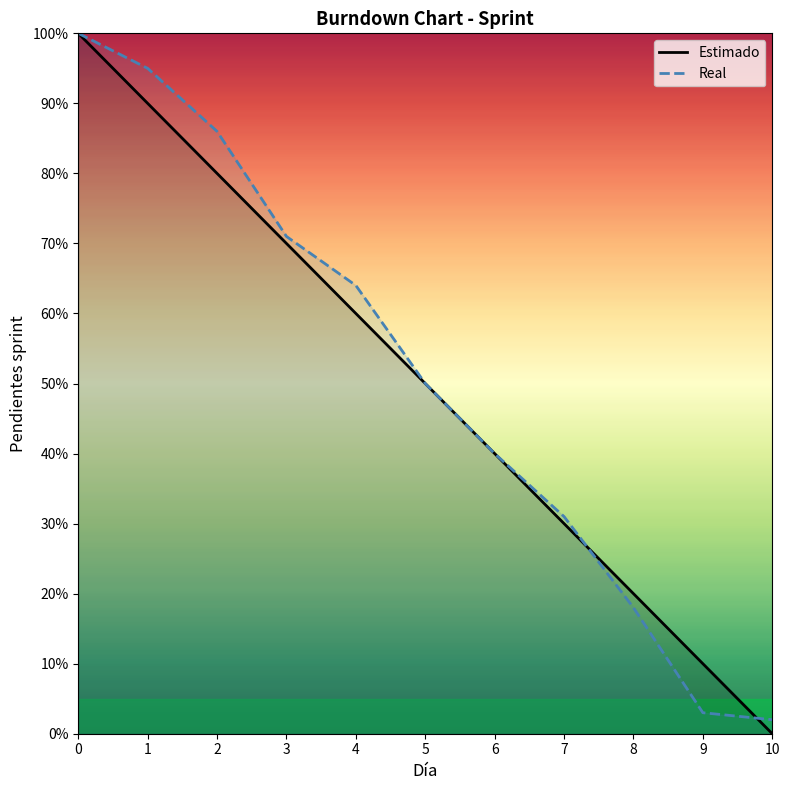

Reading right to left, list all the values displayed in this chart.

Estimado: 0	10	20	30	40	50	60	70	80	90	100
Real: 2	3	18	31	40	50	64	71	86	95	100